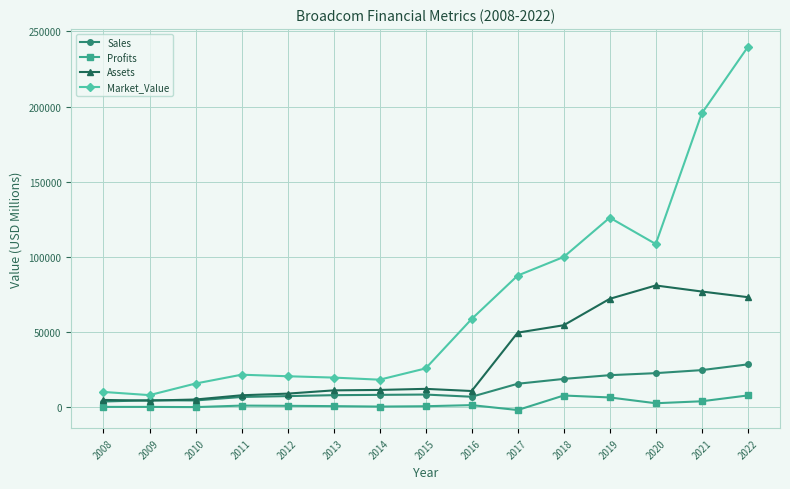

The value of Market_Value at 2019 is 126125.0. True or false?

True